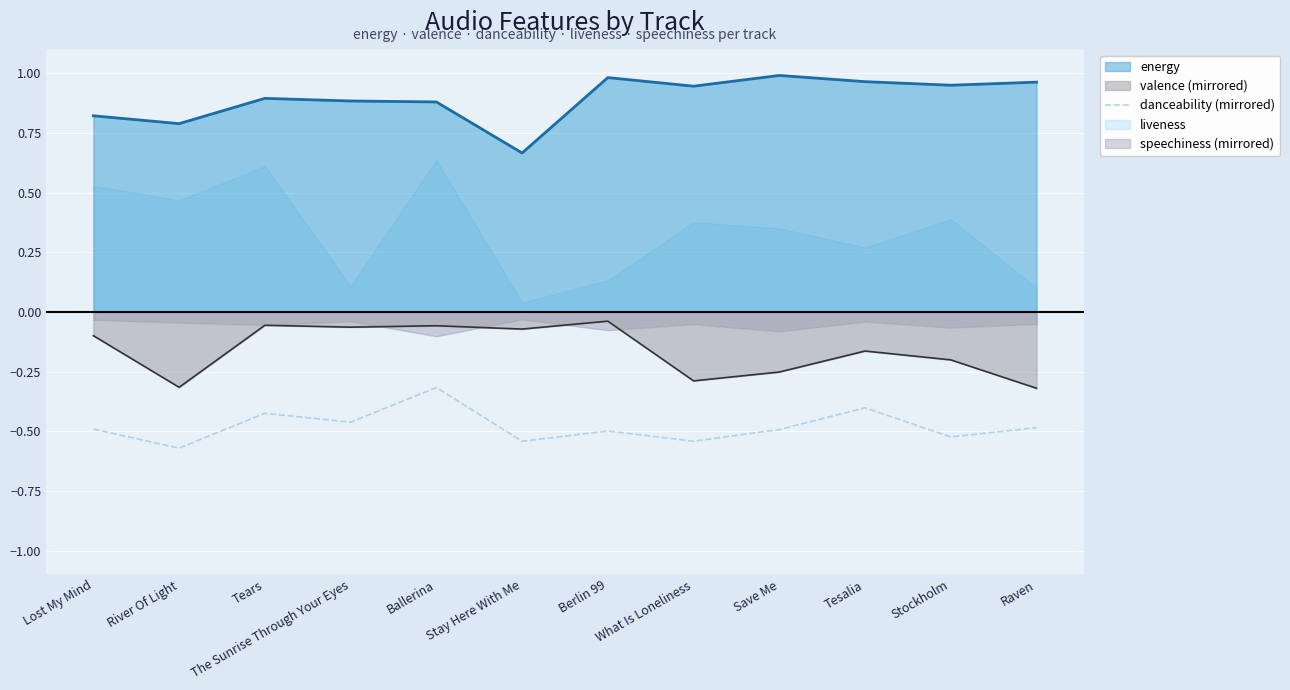

Reading right to left, what are all the values shown in this chart?

-0.5	-0.5	-0.4	-0.5	-0.5	-0.5	-0.5	-0.3	-0.5	-0.4	-0.6	-0.5